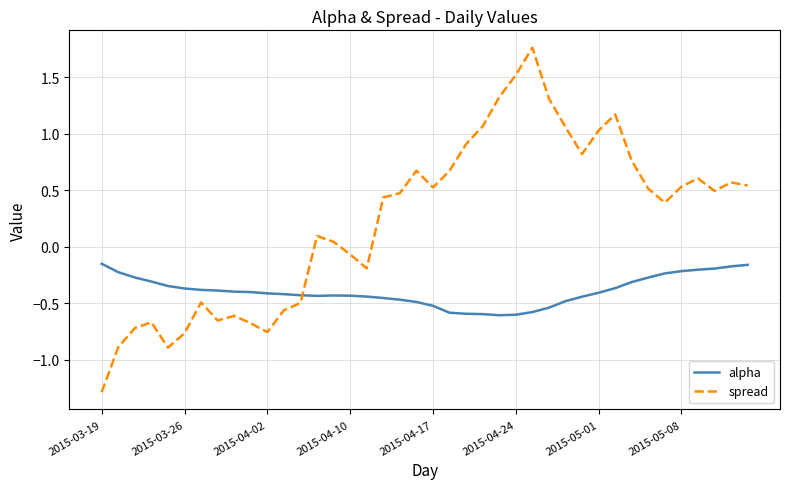

How many lines are shown in the chart?

2